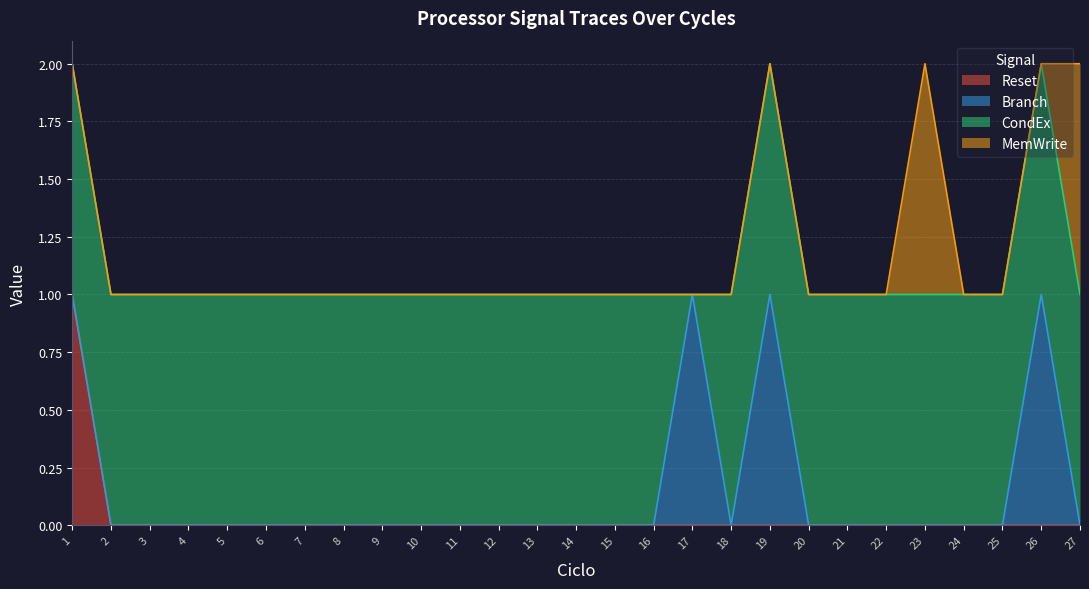

Between 5 and 19, which is larger?

5